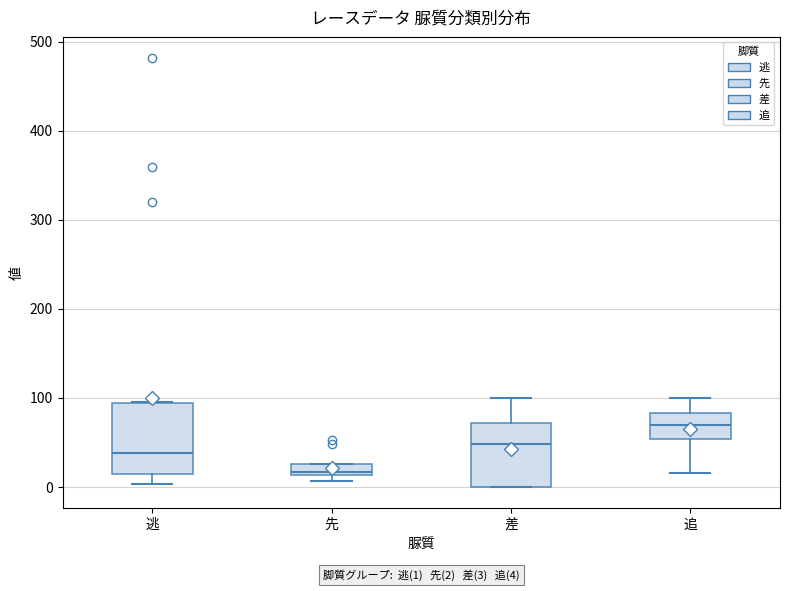

Which box's median line is the highest?

追